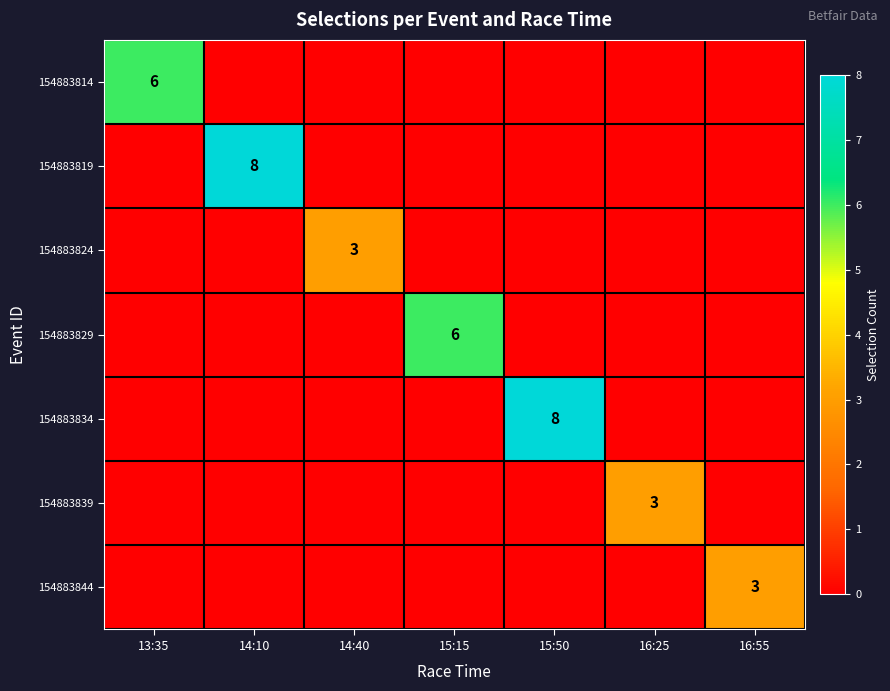

The value of 154883834 at 15:50 is 8. True or false?

True